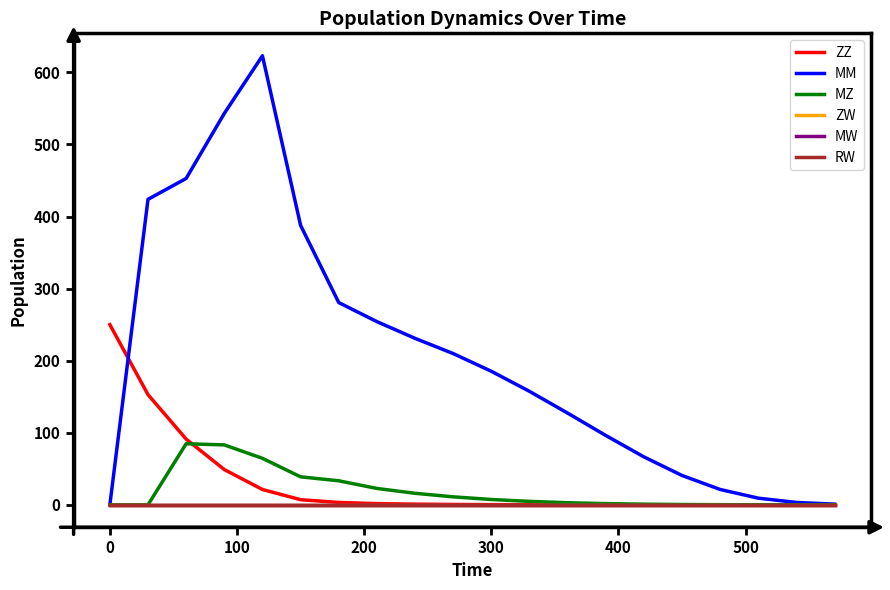

Does the chart display data point markers on the line(s)?

No